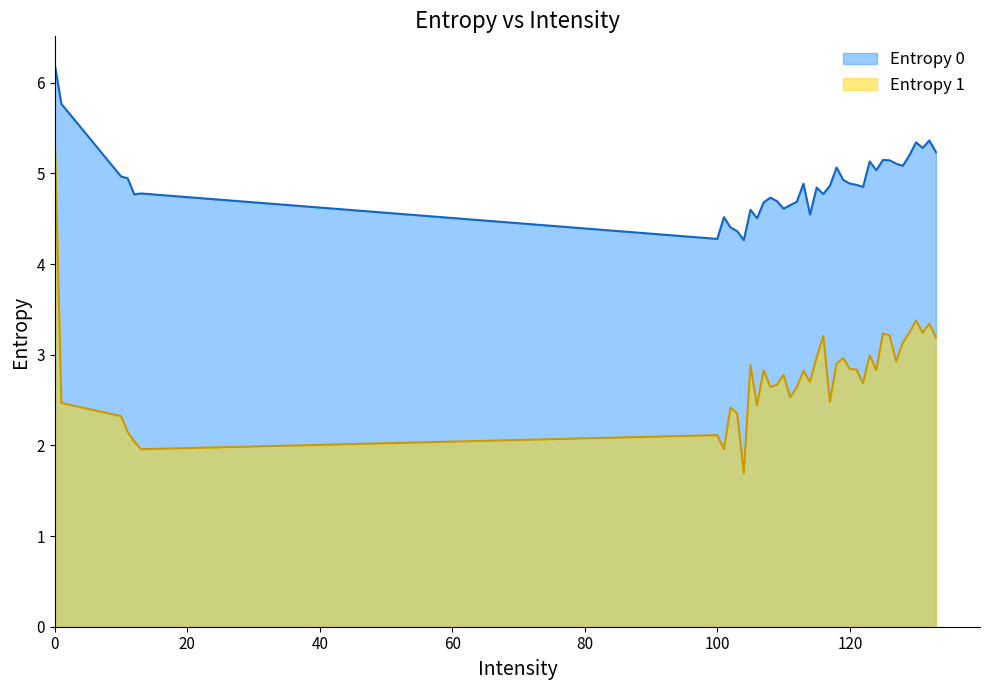

Reading right to left, list all the values displayed in this chart.

Entropy 0: 133=5.2	132=5.4	131=5.3	130=5.3	129=5.2	128=5.1	127=5.1	126=5.1	125=5.1	124=5.0	123=5.1	122=4.9	121=4.9	120=4.9	119=4.9	118=5.1	117=4.9	116=4.8	115=4.8	114=4.5	113=4.9	112=4.7	111=4.6	110=4.6	109=4.7	108=4.7	107=4.7	106=4.5	105=4.6	104=4.3	103=4.4	102=4.4	101=4.5	100=4.3	13=4.8	12=4.8	11=4.9	10=5.0	1=5.8	0=6.2
Entropy 1: 133=3.2	132=3.3	131=3.2	130=3.4	129=3.2	128=3.1	127=2.9	126=3.2	125=3.2	124=2.8	123=3.0	122=2.7	121=2.8	120=2.8	119=3.0	118=2.9	117=2.5	116=3.2	115=3.0	114=2.7	113=2.8	112=2.6	111=2.5	110=2.8	109=2.7	108=2.6	107=2.8	106=2.4	105=2.9	104=1.7	103=2.4	102=2.4	101=2.0	100=2.1	13=2.0	12=2.0	11=2.2	10=2.3	1=2.5	0=5.4